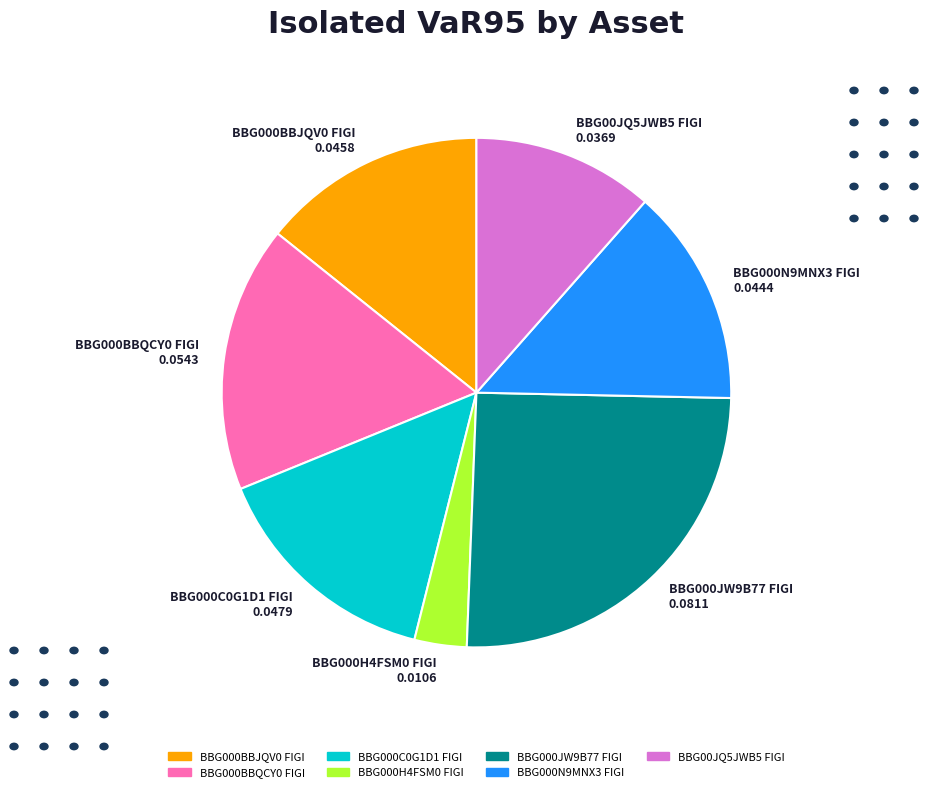

Do BBG000JW9B77 FIGI 0.0811 and BBG000N9MNX3 FIGI 0.0444 together represent more than half of the pie?

No